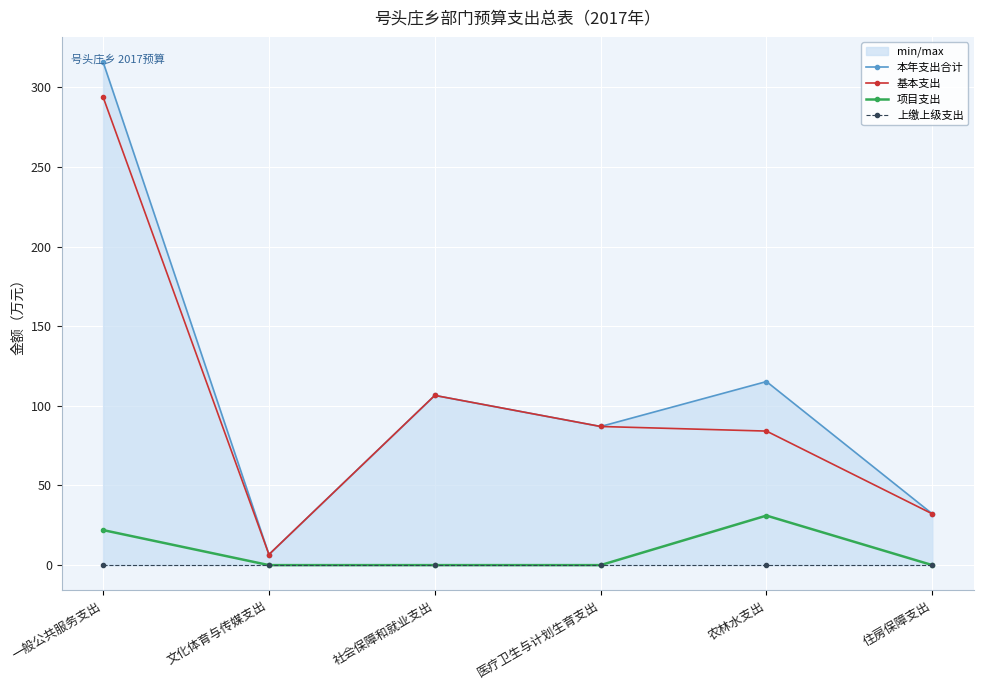

At which category is the sum across all series the highest?

一般公共服务支出